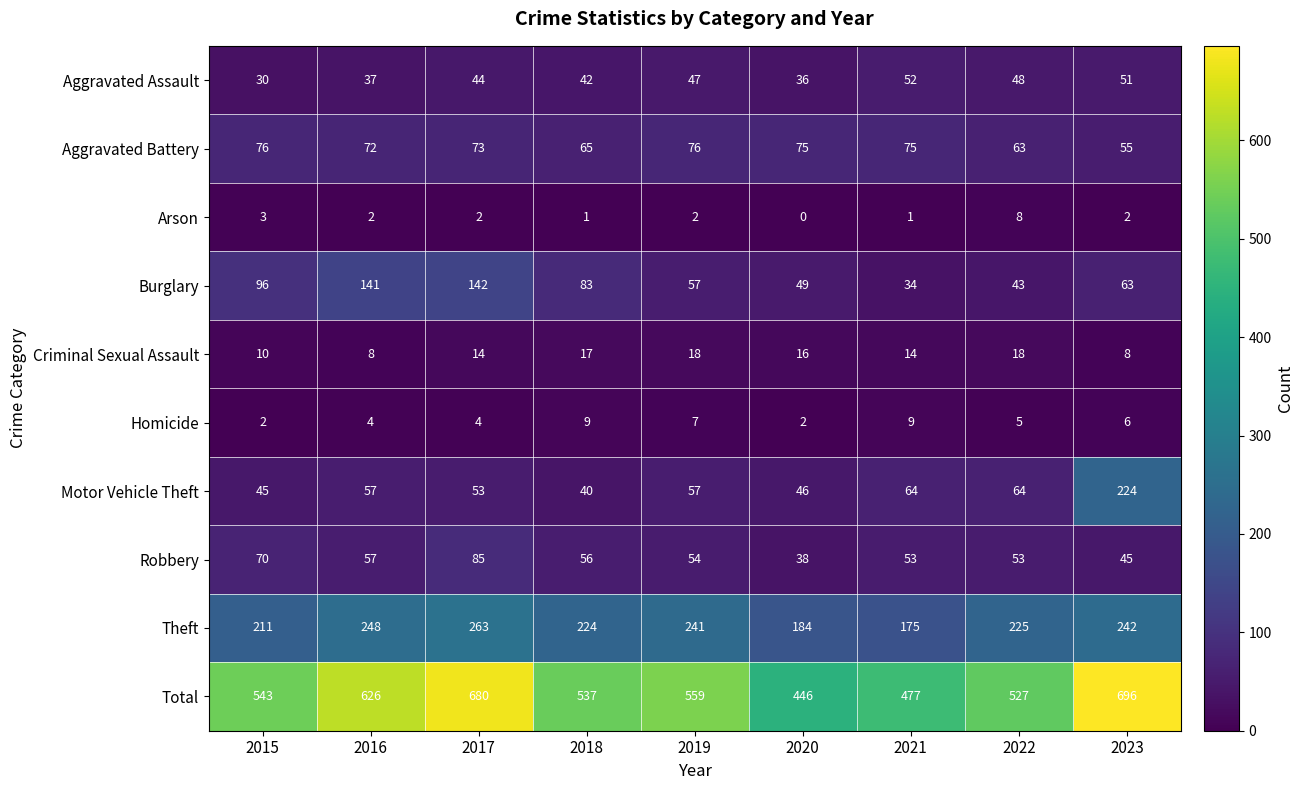

List the series in order of their peak value, highest first.

Total, Theft, Motor Vehicle Theft, Burglary, Robbery, Aggravated Battery, Aggravated Assault, Criminal Sexual Assault, Homicide, Arson